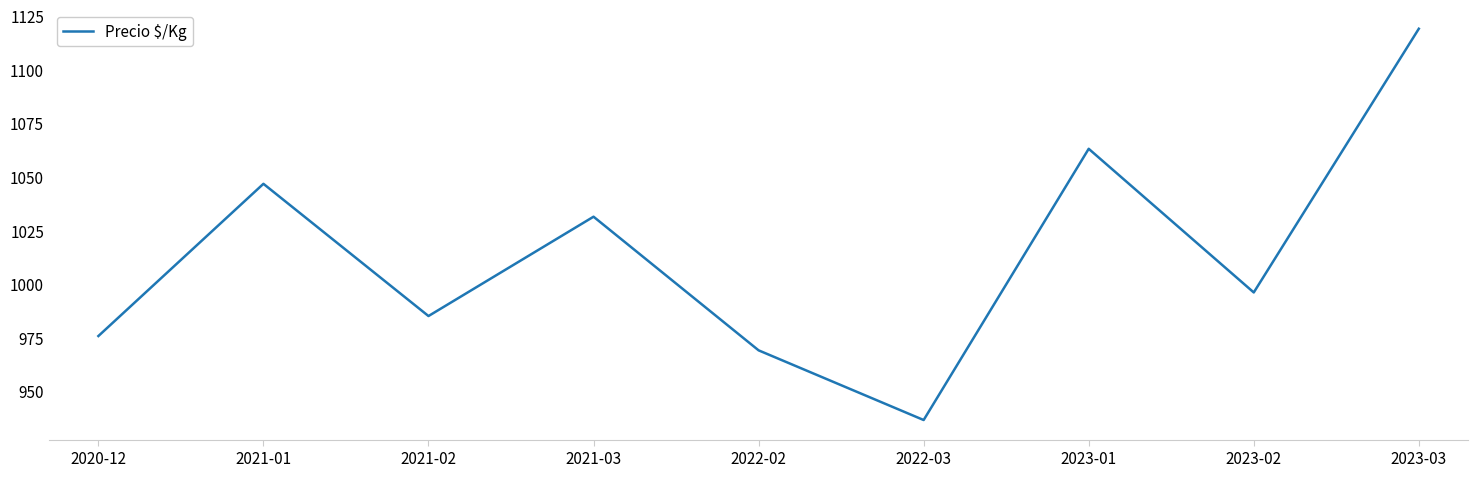

What value does the data have at 2021-02?

985.0